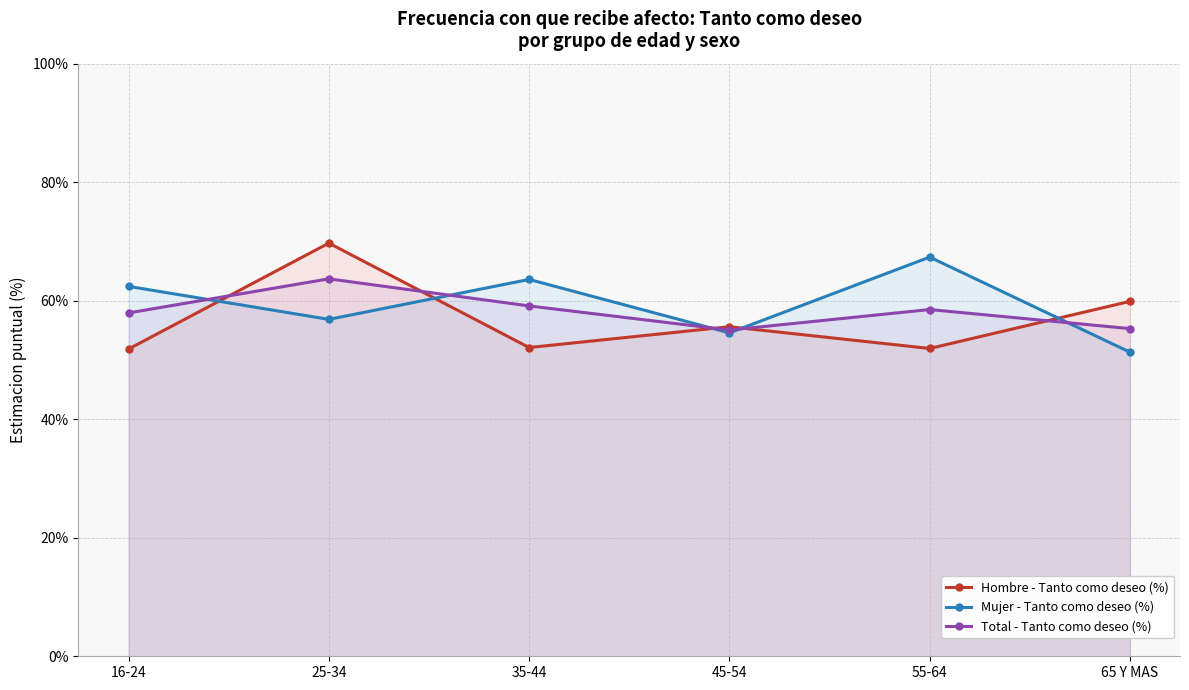

Which series has the largest range (max minus min)?

Hombre - Tanto como deseo (%)